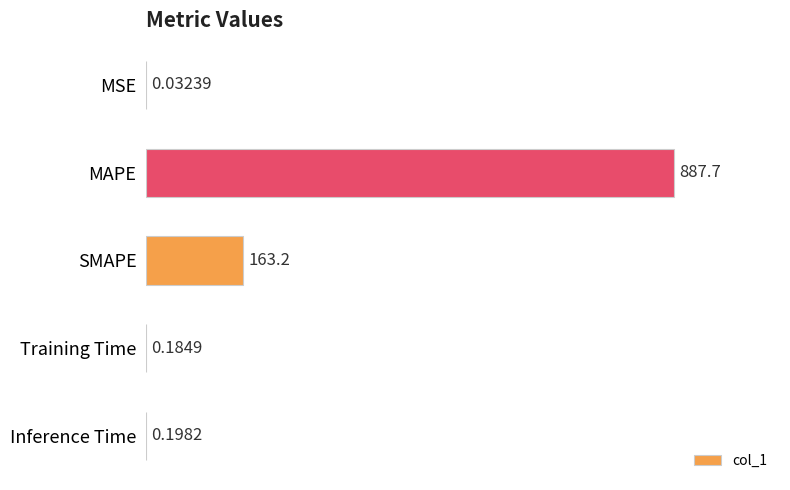

What is the sum of all values?

1051.3